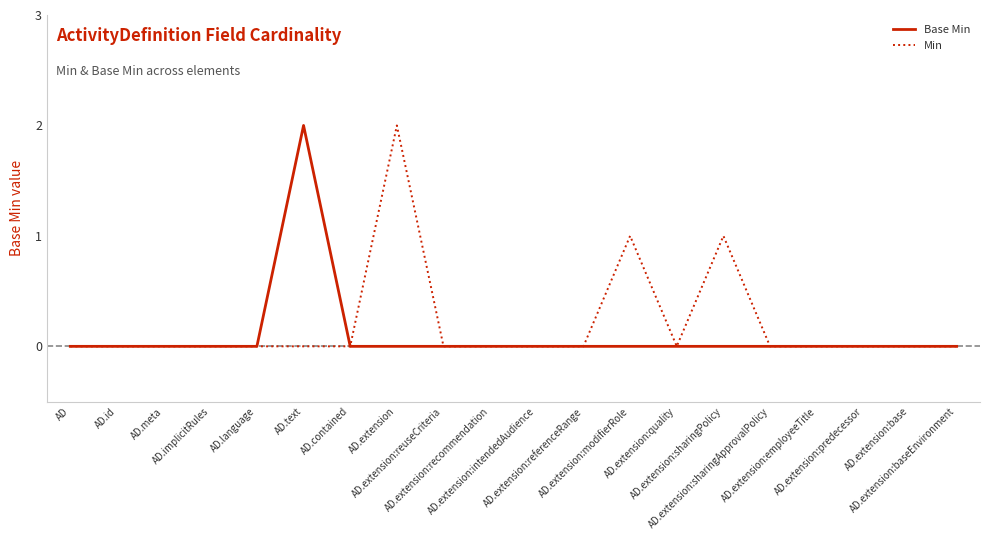

Rank the series by their average value, from lowest to highest.

Base Min, Min